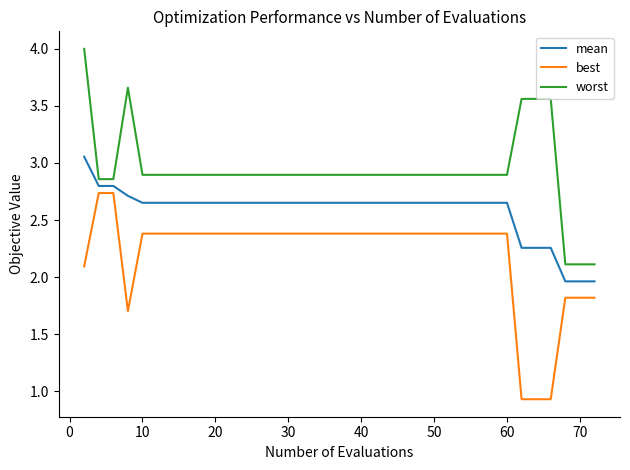

List the series in order of their peak value, lowest first.

best, mean, worst